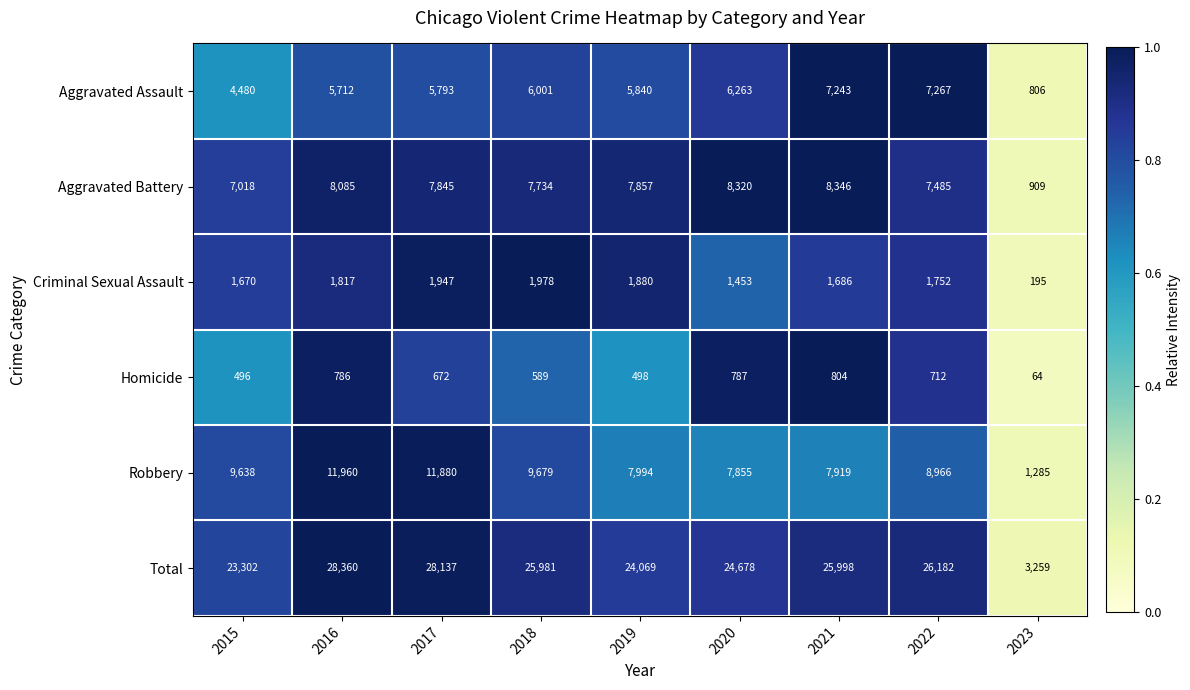

The Aggravated Battery series shows 2510 at 2022. True or false?

False